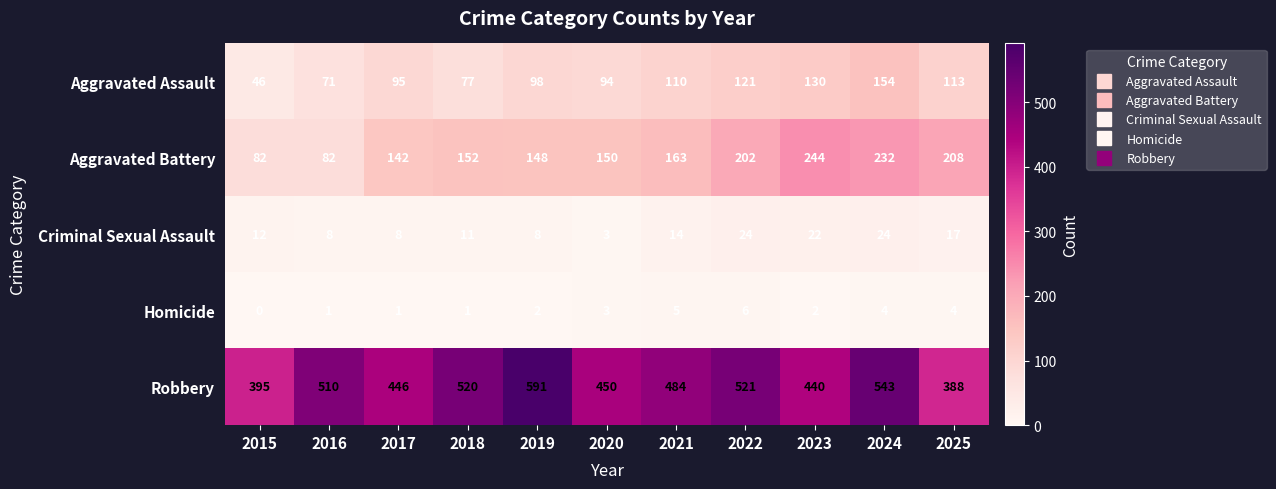

Is the value of Robbery at 2018 greater than the value of Aggravated Battery at 2017?

Yes